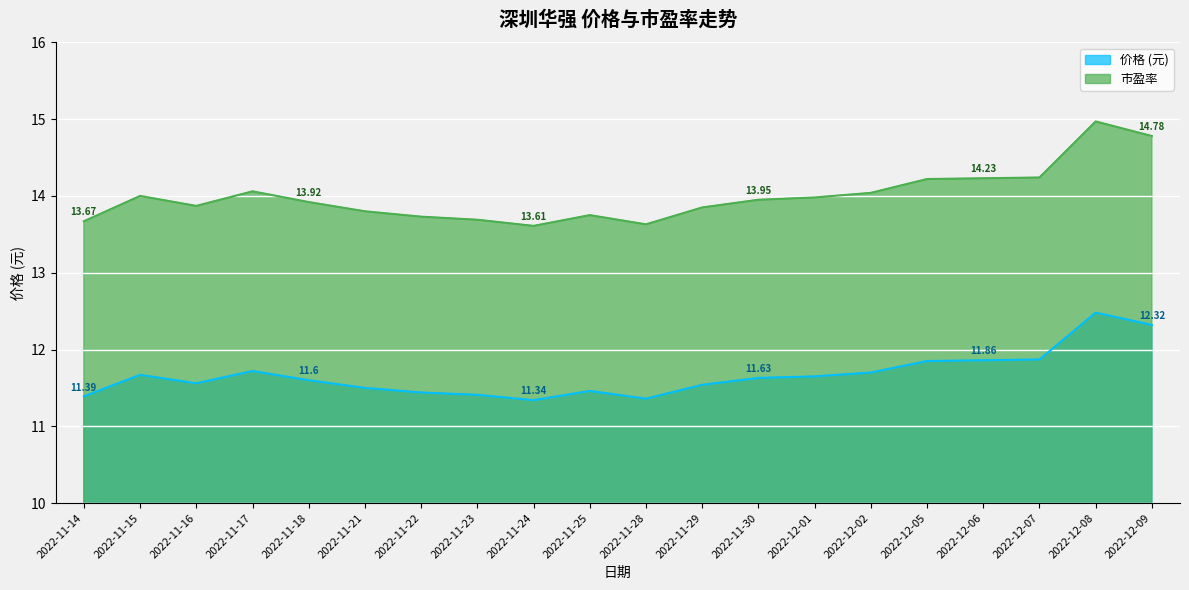

What is the difference between the maximum and minimum values in the 价格 series?

1.1